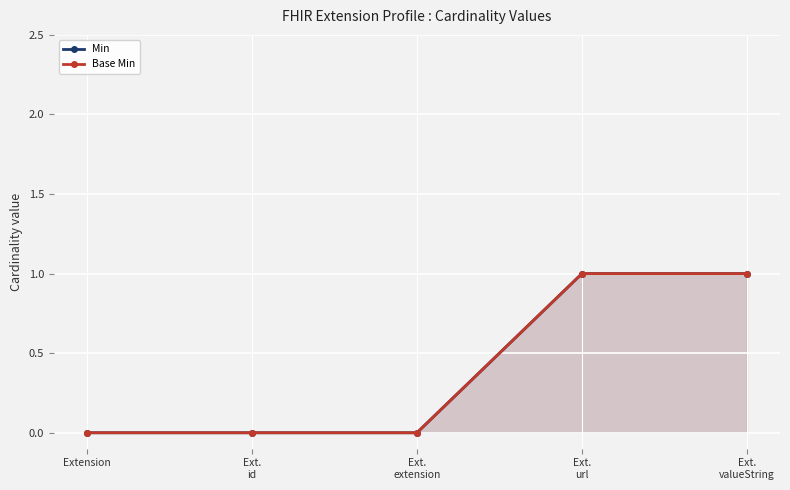

How many Min values are between 0 and 1?

5